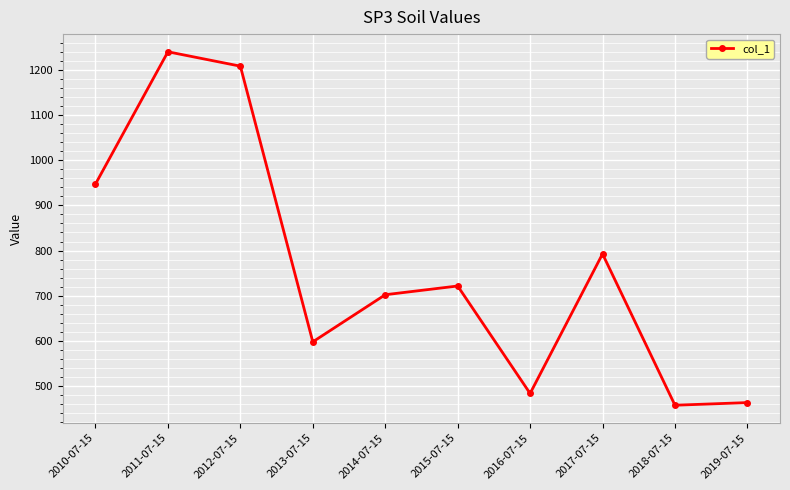

Approximately how many times larger is the value at 2018-07-15 compared to 2016-07-15?

0.9